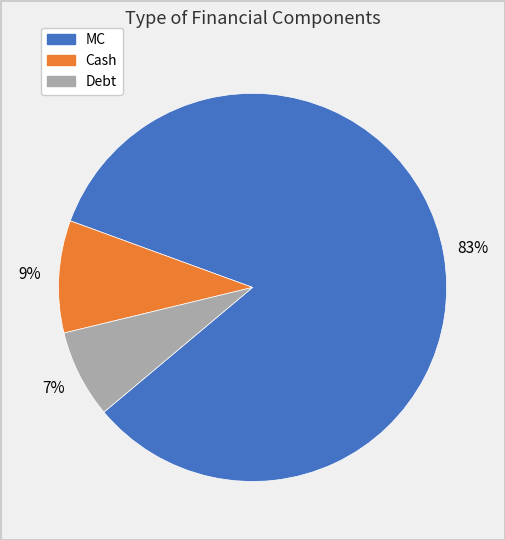

Which has a higher value, MC or Debt?

MC